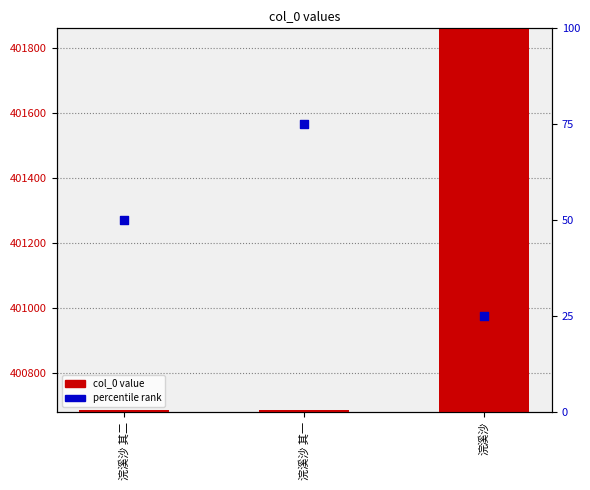

Which series reaches the minimum Y coordinate?

percentile rank